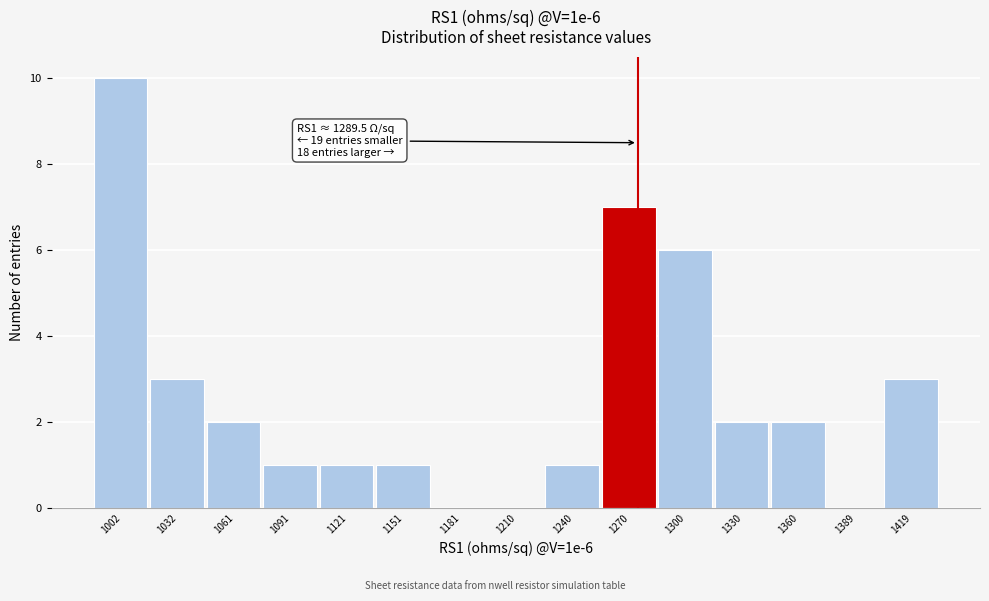

Reading right to left, what are all the values shown in this chart?

1419=3	1389=0	1360=2	1330=2	1300=6	1270=7	1240=1	1210=0	1181=0	1151=1	1121=1	1091=1	1061=2	1032=3	1002=10